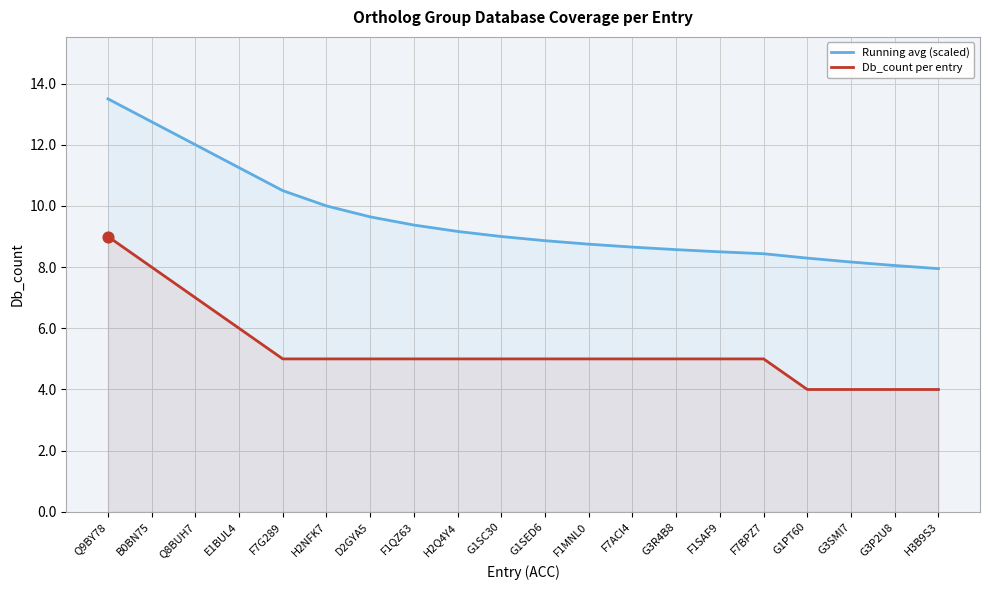

Which series has the largest Y range (max minus min)?

Running avg (scaled)